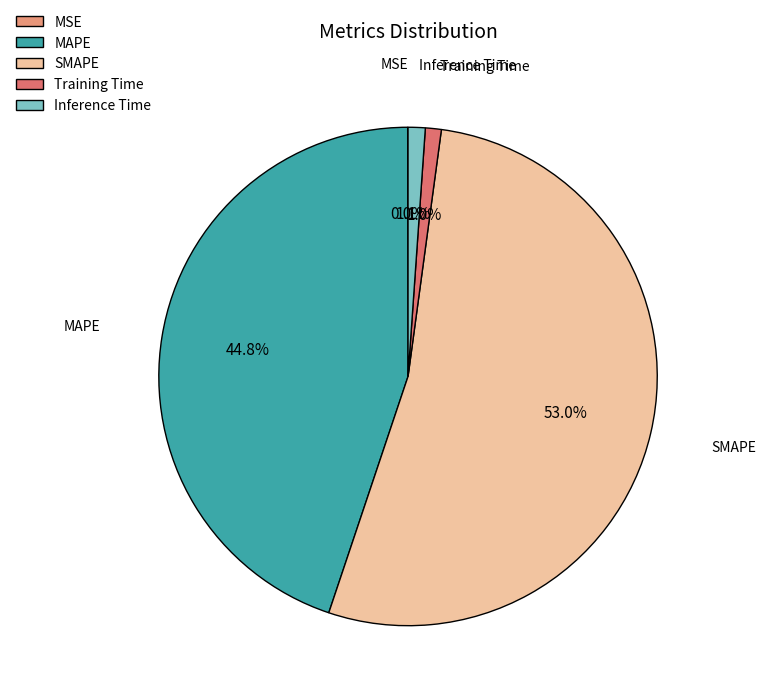

Which has a higher value, Inference Time or MAPE?

MAPE